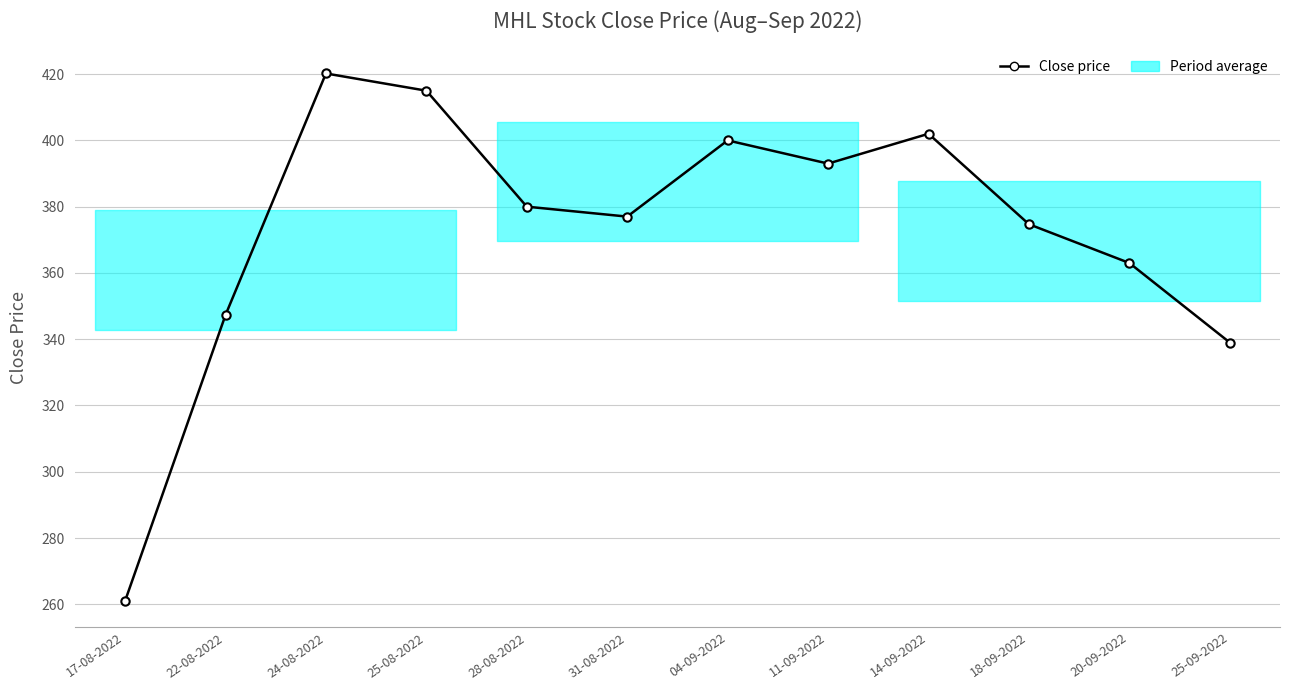

The value at 25-08-2022 is 107.1. True or false?

False